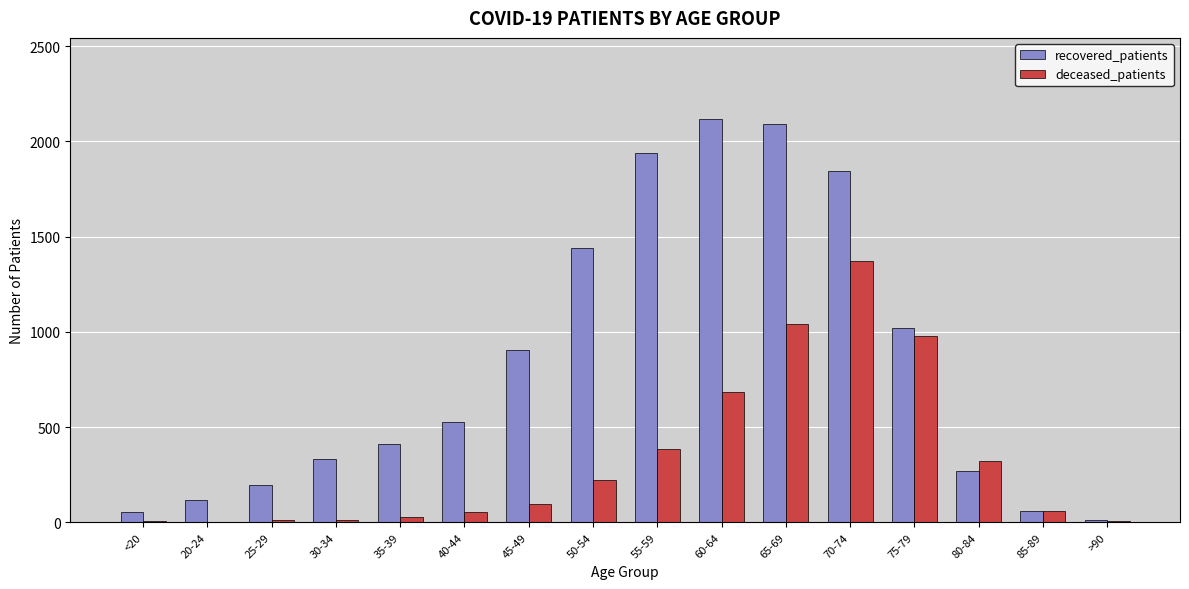

The value of recovered_patients at 40-44 is 525. True or false?

True